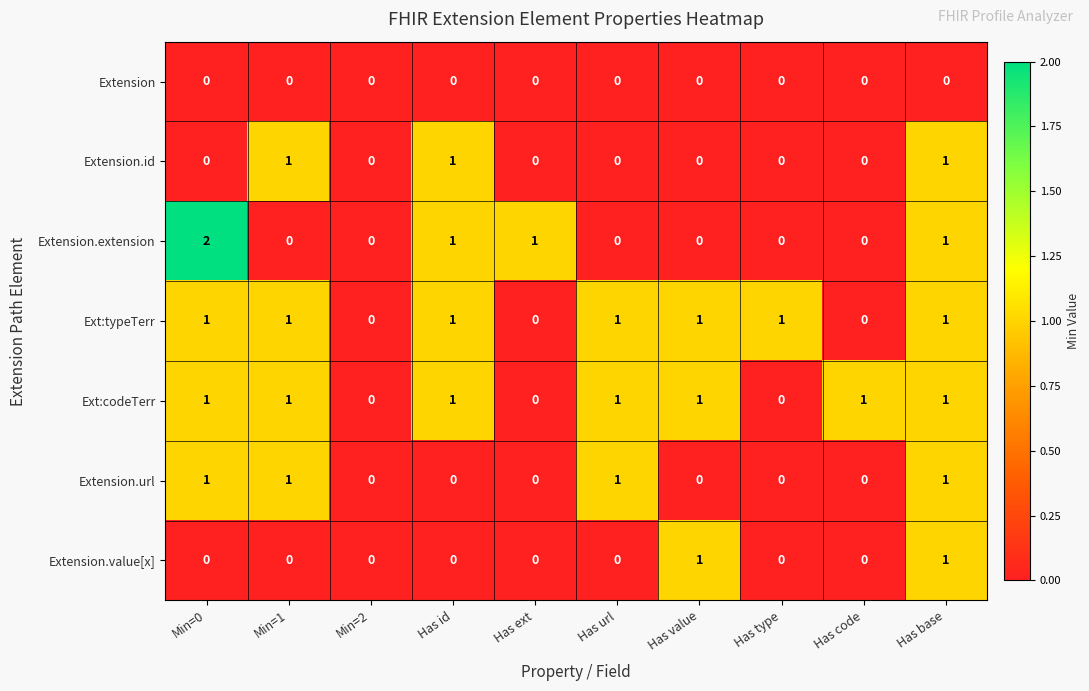

How many categories are shown in the chart?

10